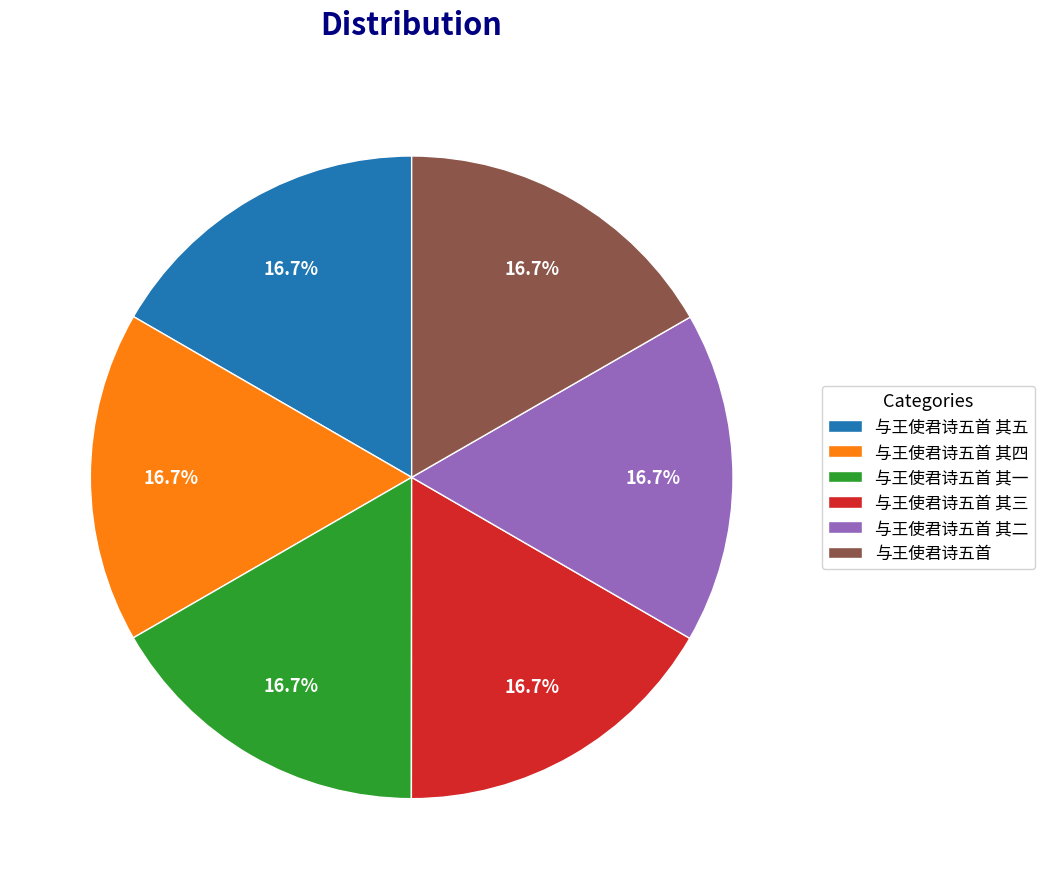

What is the total percentage of 与王使君诗五首 其二 and 与王使君诗五首 其五?

33.3%